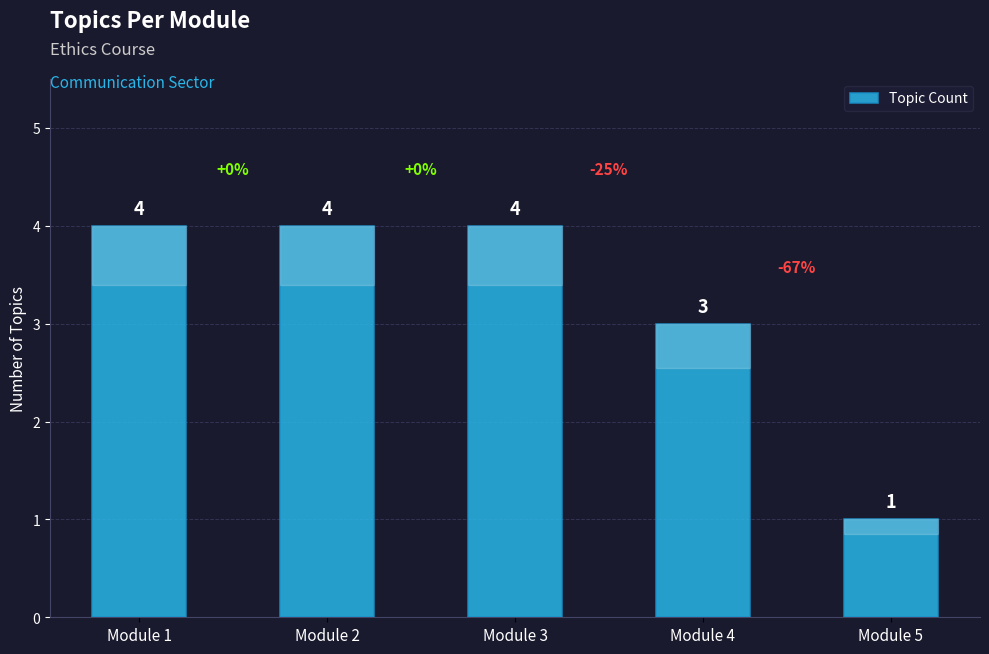

What is the value of the 1st bar from the left?

4